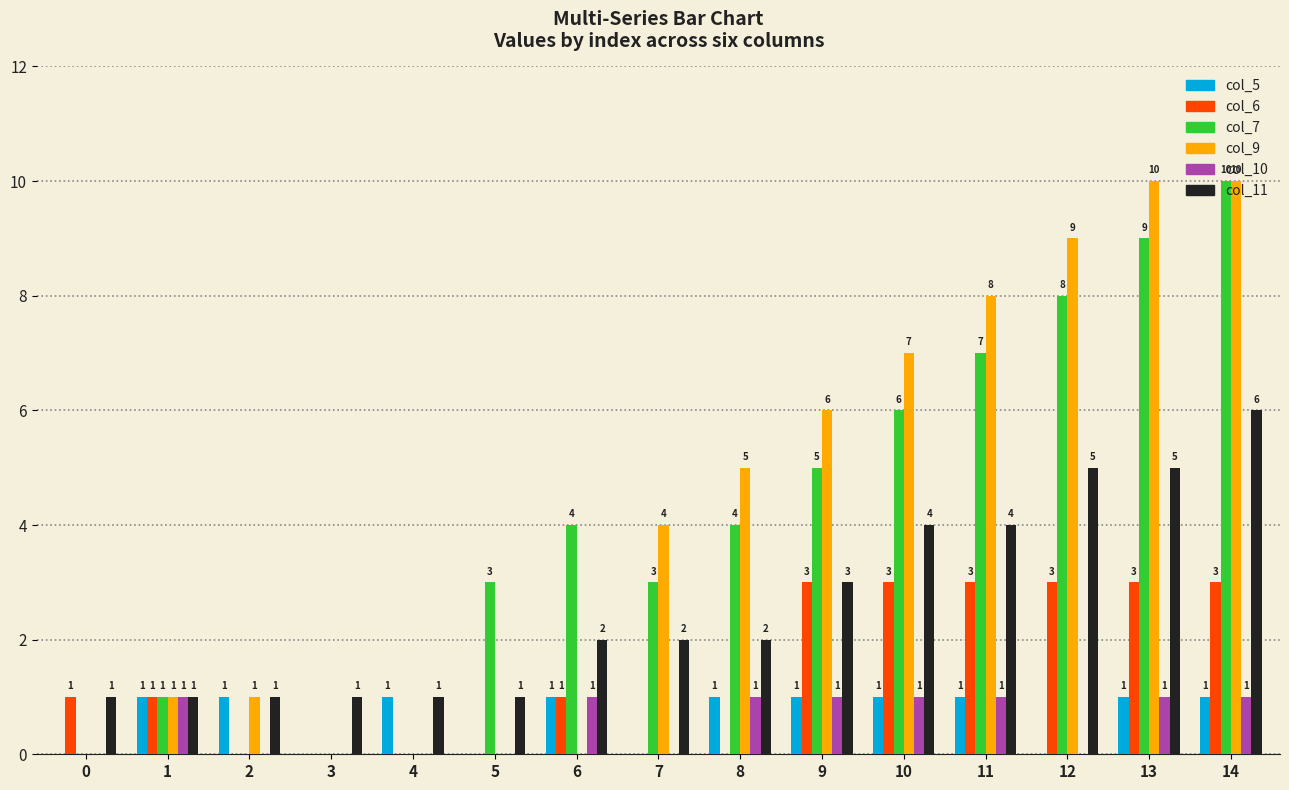

At which label is col_9 closest to 5?

8